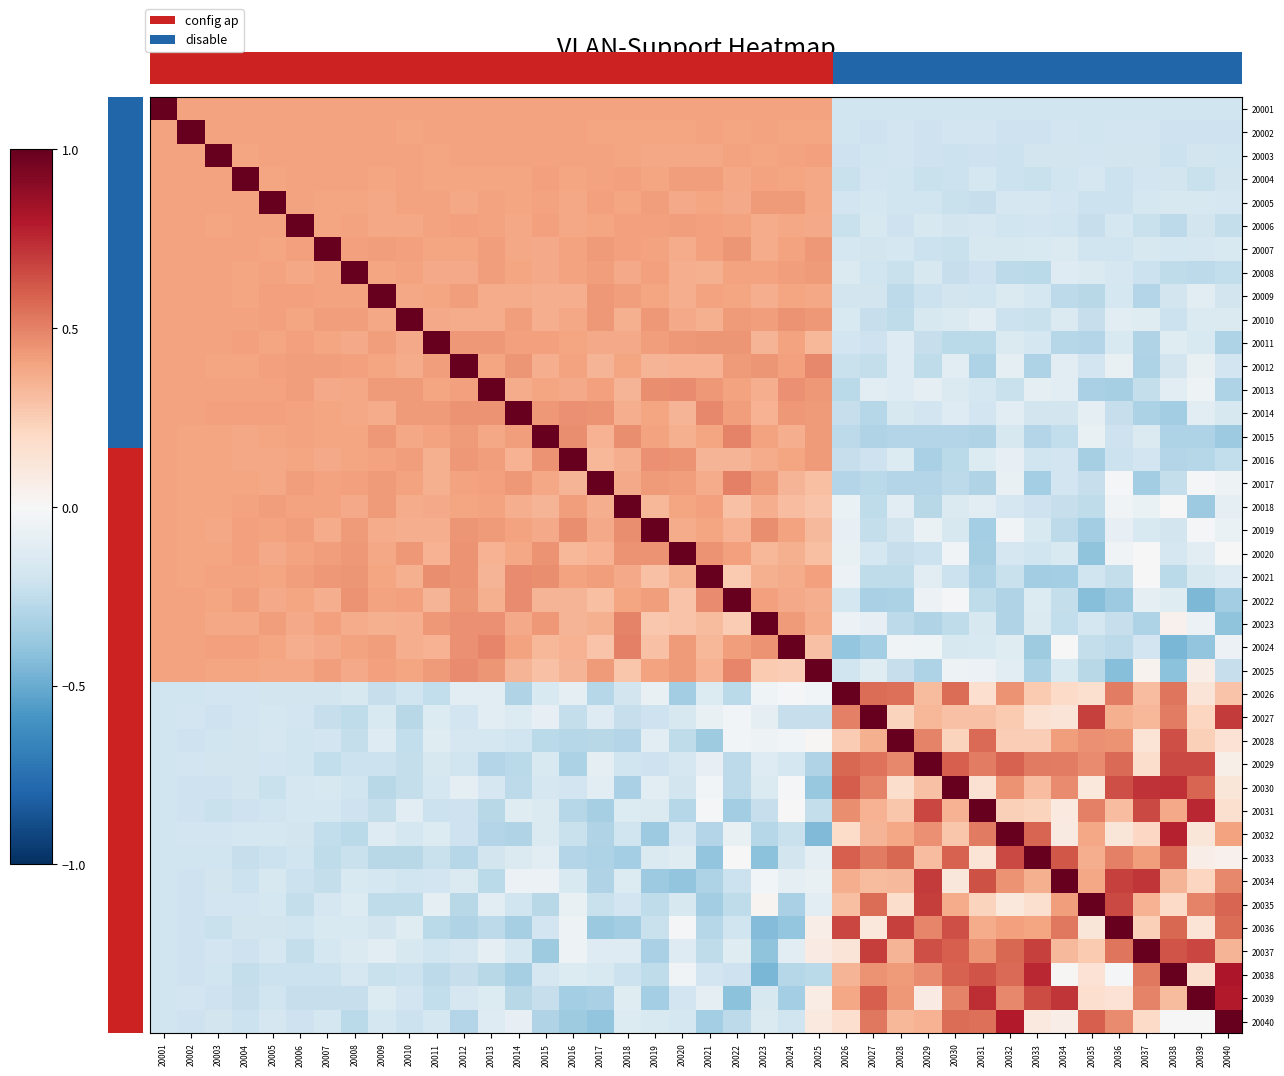

The value of 20015 at 20024 is 0.4. True or false?

True